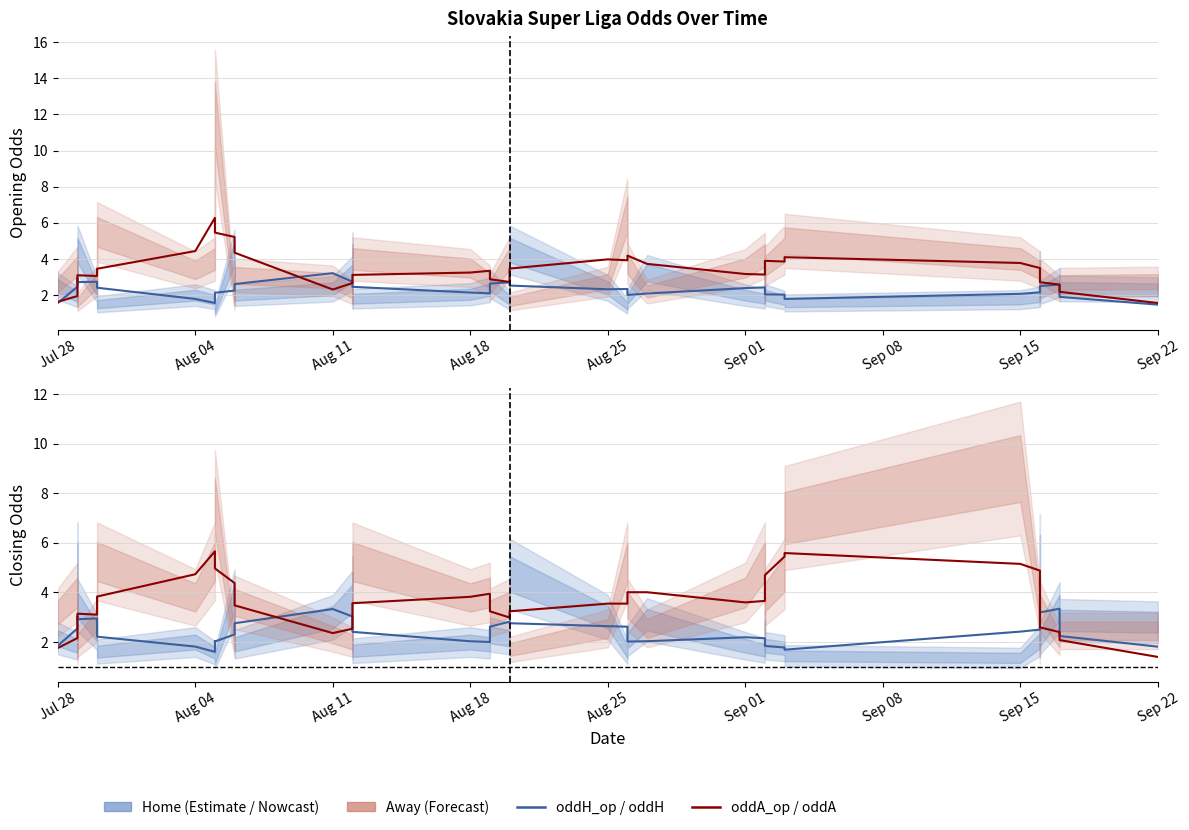

At which category does the chart reach its minimum across all series?

Sep 22